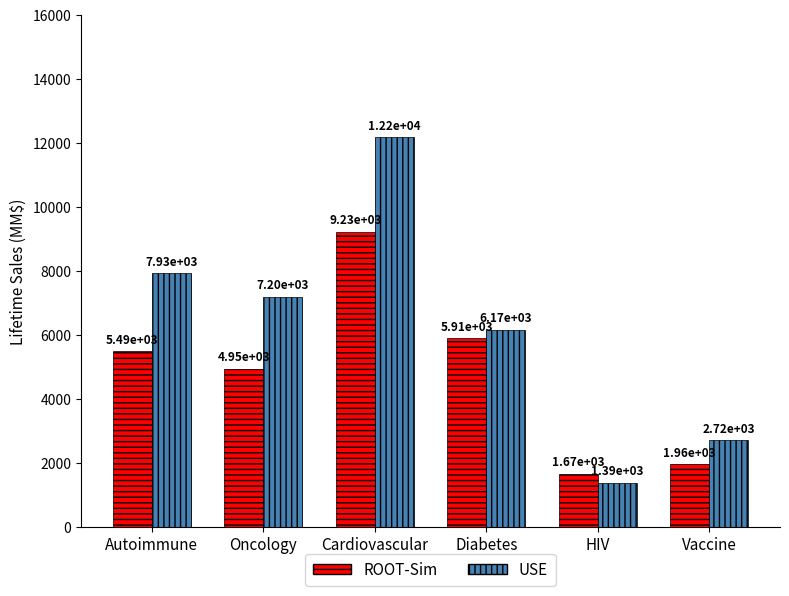

Count the number of data series in this chart.

2